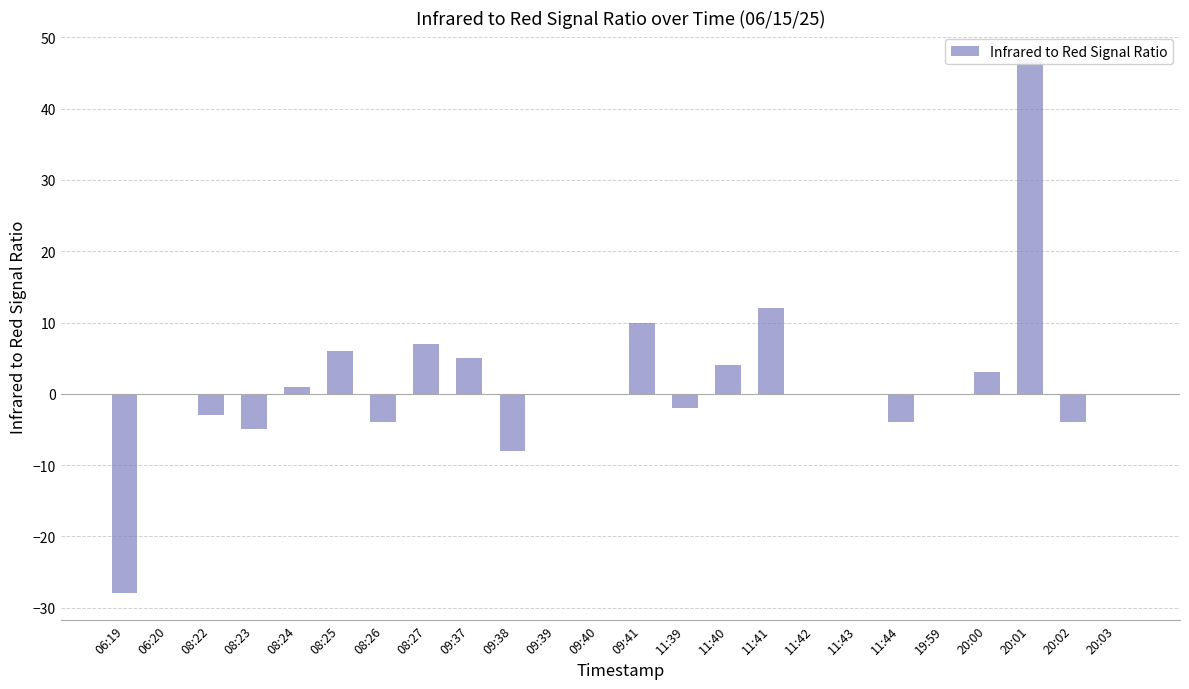

What is the approximate value at 20:01, to the nearest 5?

45